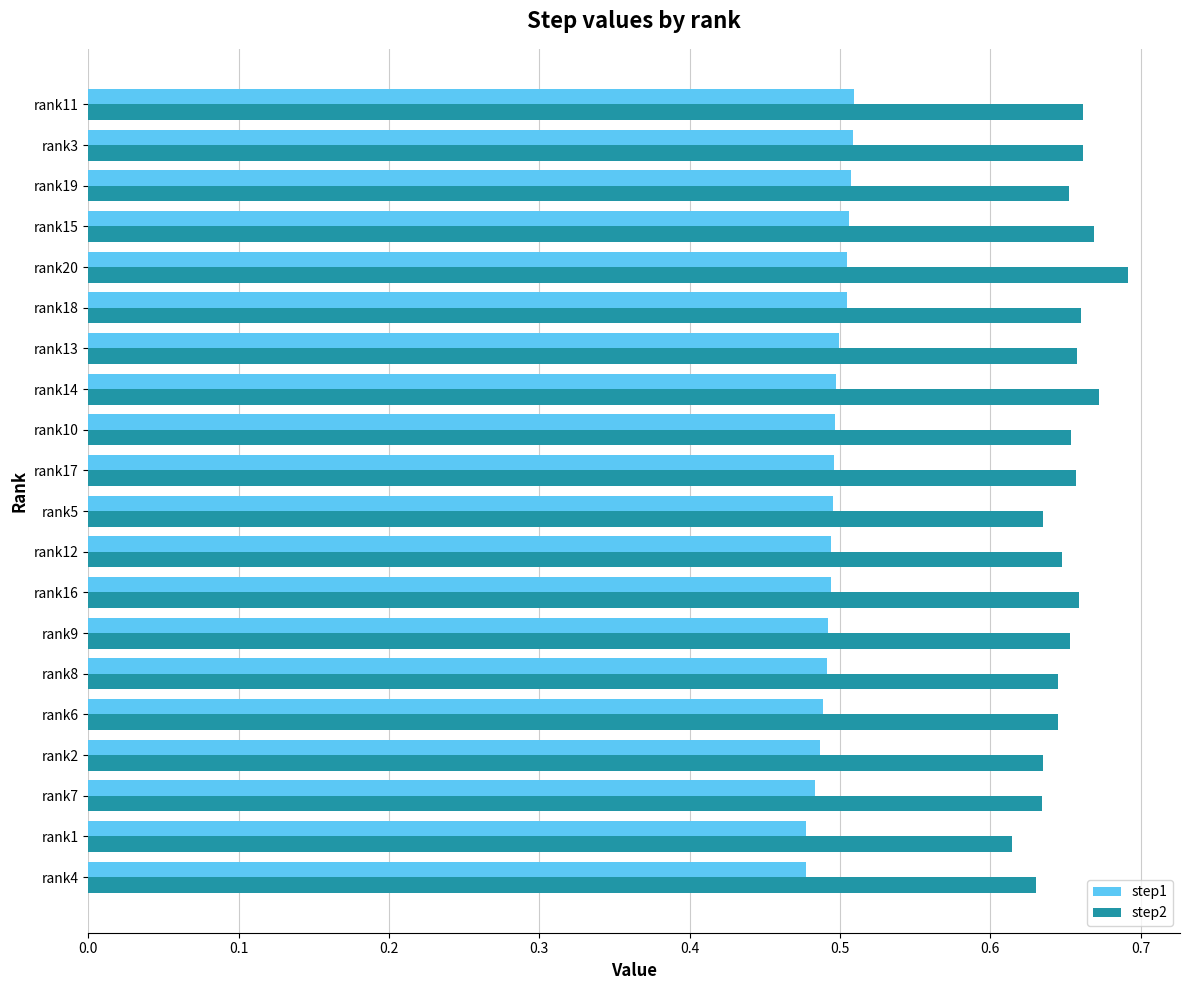

Is the value of step2 at rank15 greater than the value of step1 at rank14?

Yes